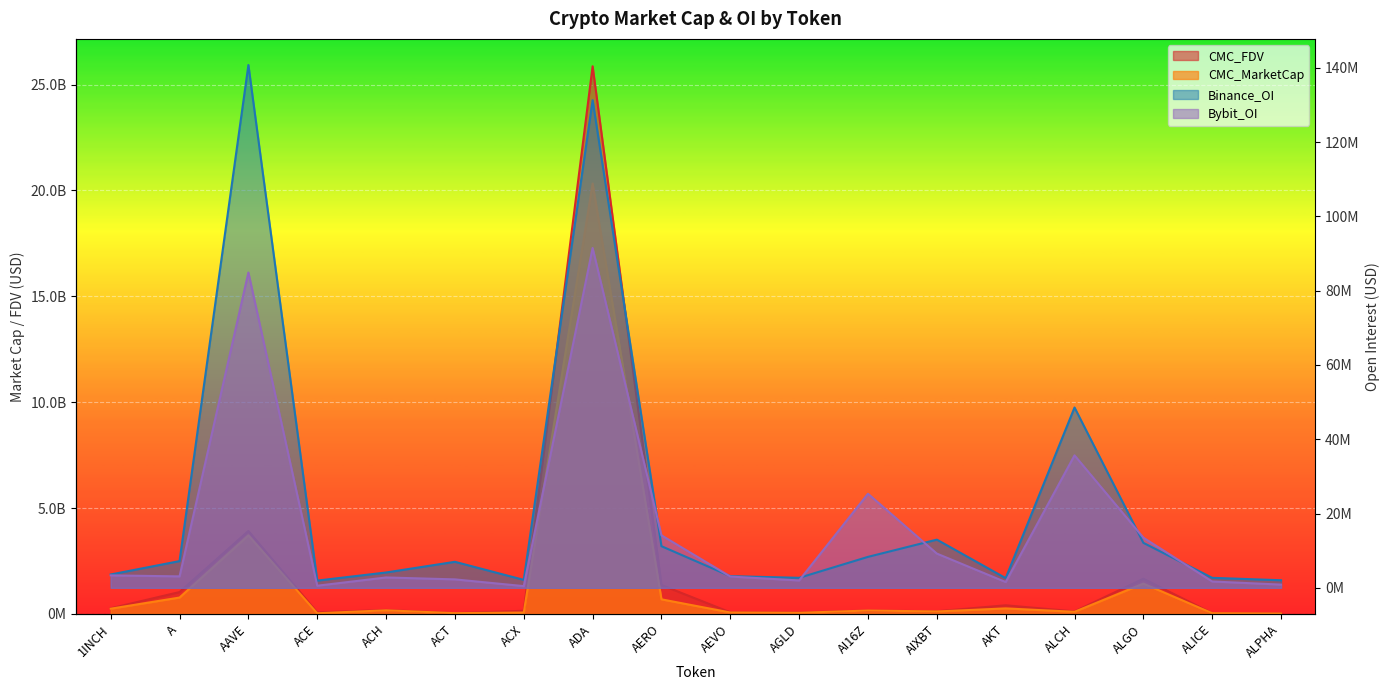

Where is the first local maximum for Bybit_OI?

AAVE